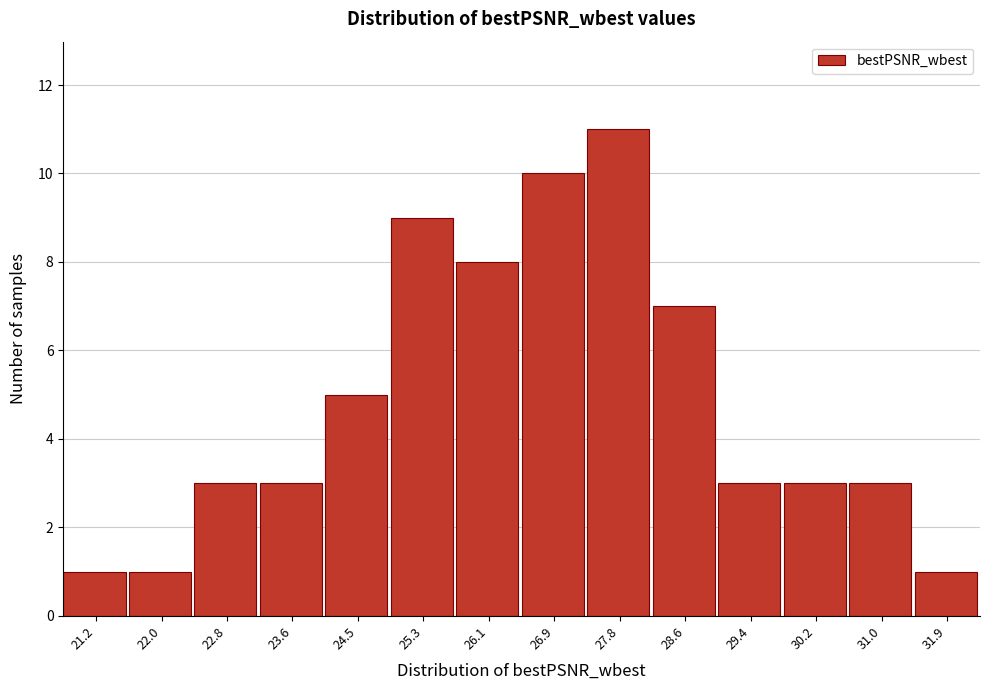

Reading left to right, what are all the values shown in this chart?

1	1	3	3	5	9	8	10	11	7	3	3	3	1